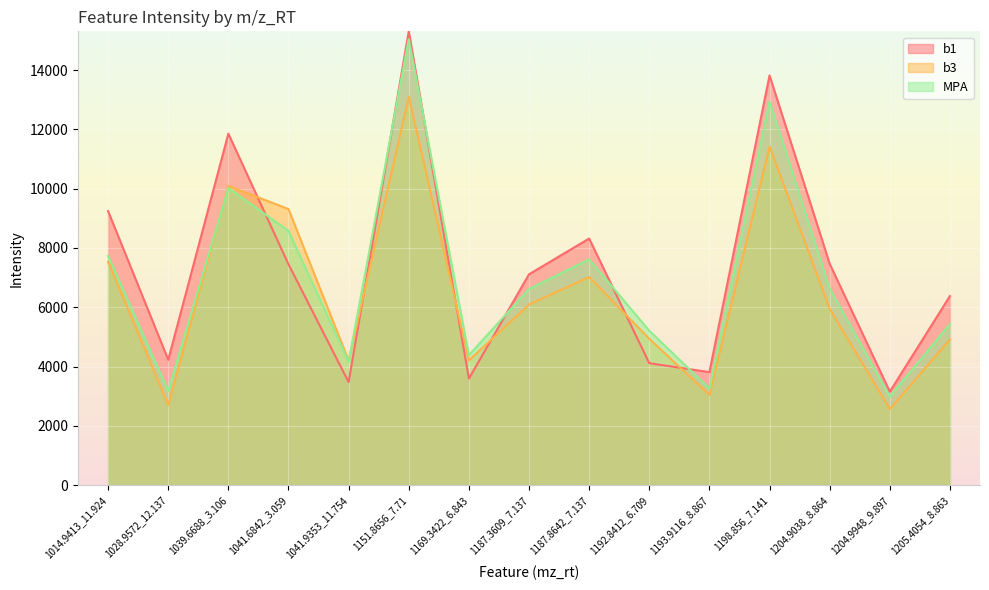

At which label does b3 reach its peak?

1151.8656_7.71